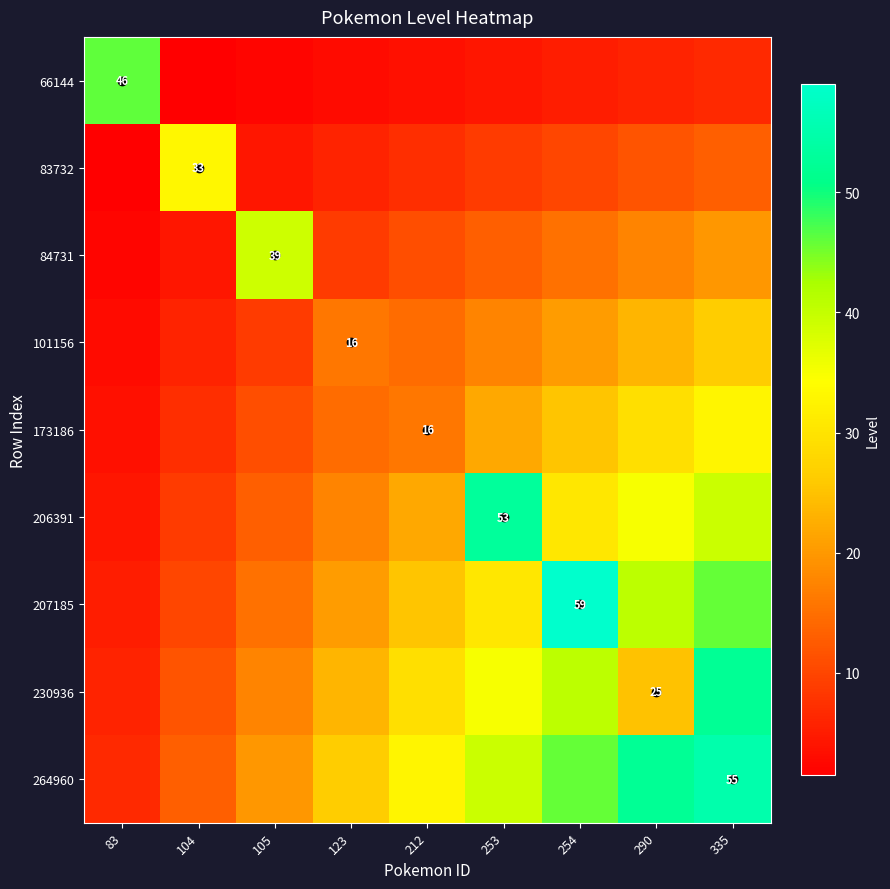

List the series in order of their peak value, lowest first.

101156, 173186, 83732, 84731, 66144, 230936, 206391, 264960, 207185